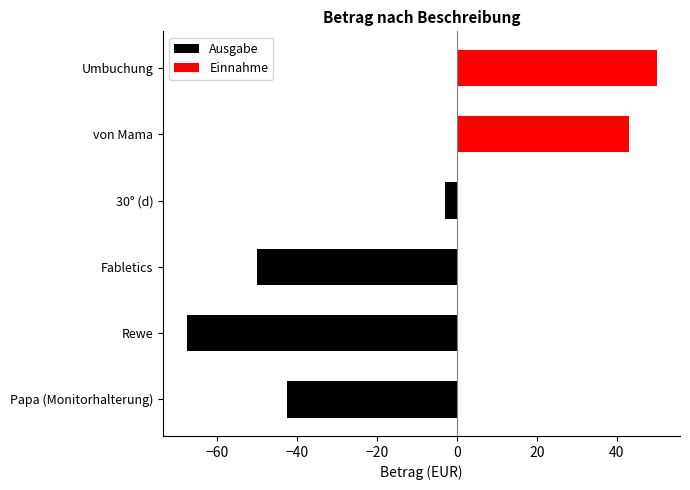

Read the value at Fabletics.

-50.0